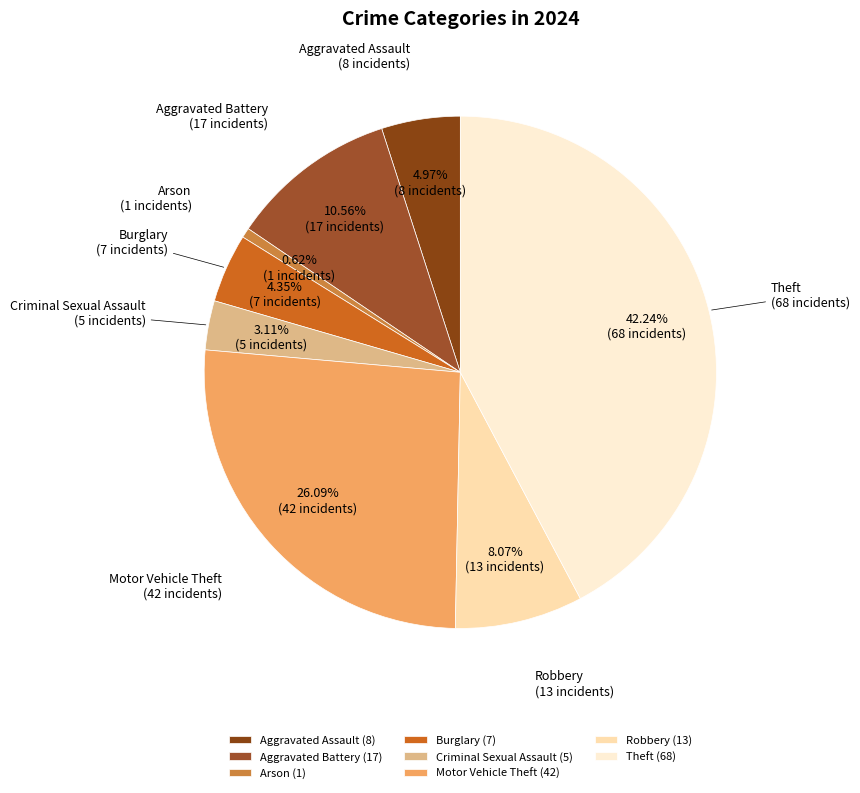

What percentage is the Criminal Sexual Assault slice, to the nearest percent?

3%